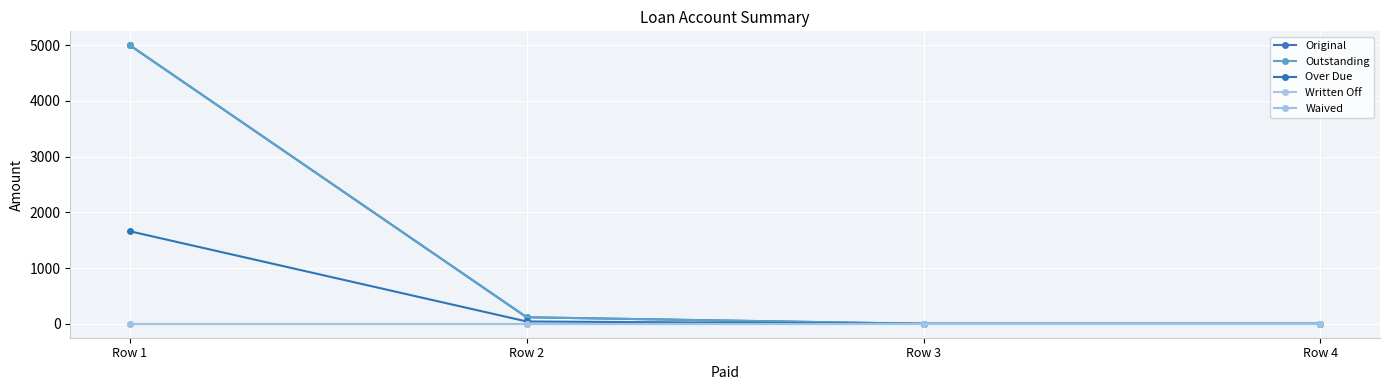

Reading left to right, list all the values displayed in this chart.

Original: 5000.0	117.2	0.0	0.0
Outstanding: 5000.0	117.2	0.0	0.0
Over Due: 1661.3	41.7	0.0	0.0
Written Off: 0.0	0.0	0.0	0.0
Waived: 0.0	0.0	0.0	0.0